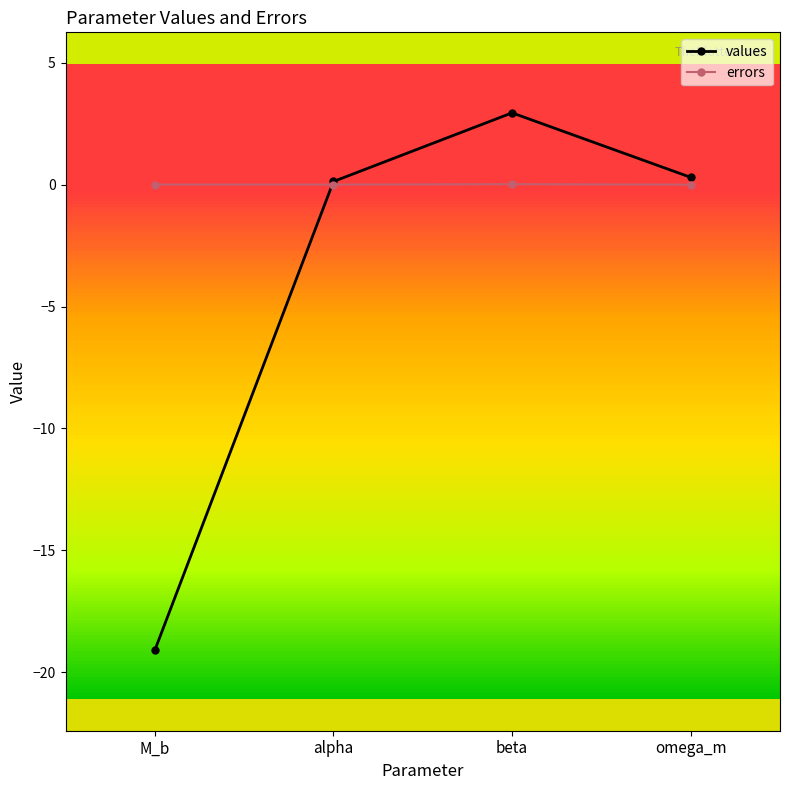

How many data points does each series have?

4